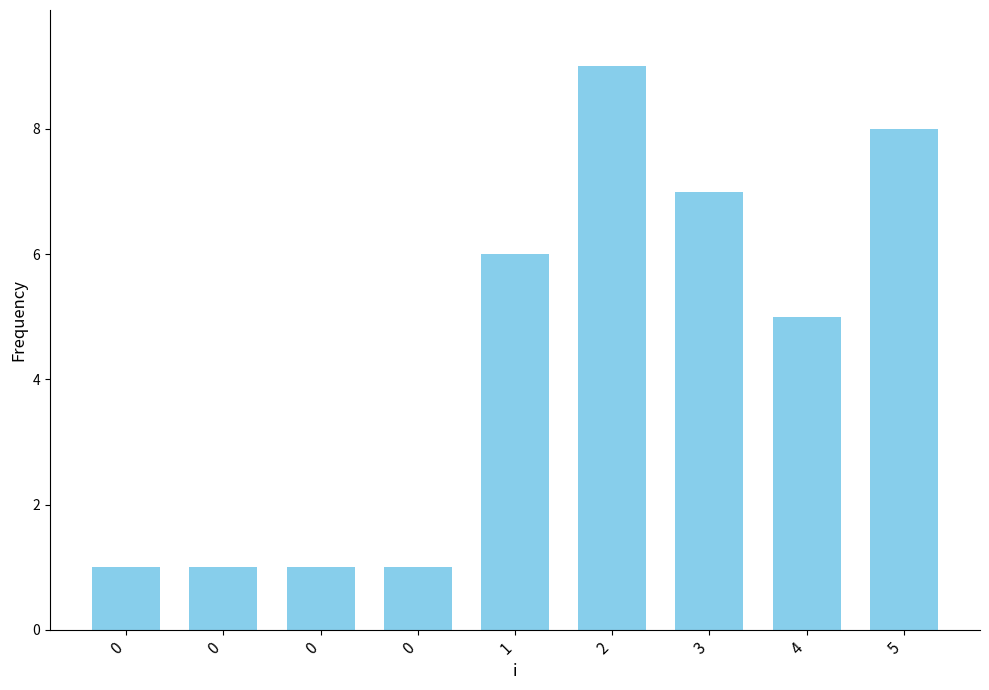

The chart shows a value of 10 at 3. True or false?

False